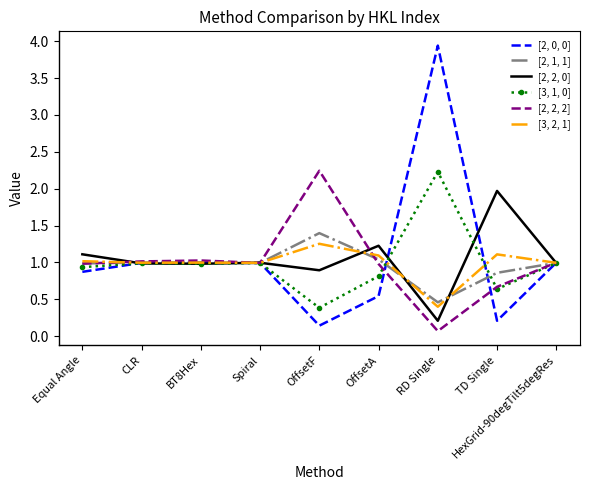

What position from the left is HexGrid-90degTilt5degRes?

9